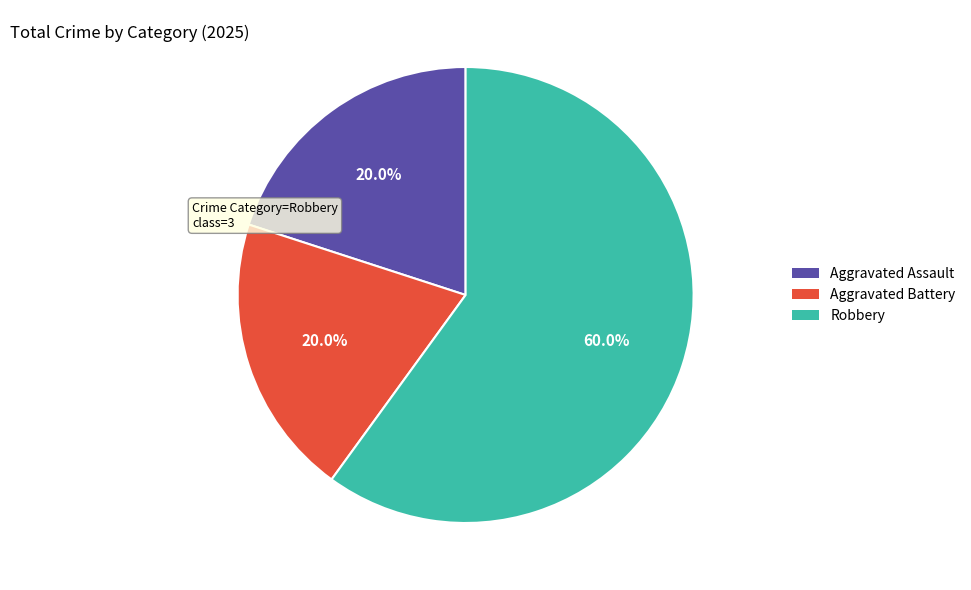

Is it true that Robbery is 70% of the pie?

False